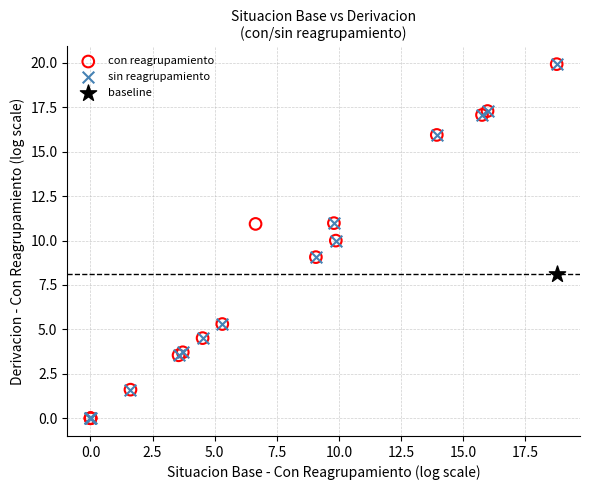

What are all the series names shown in the legend?

con reagrupamiento, sin reagrupamiento, baseline